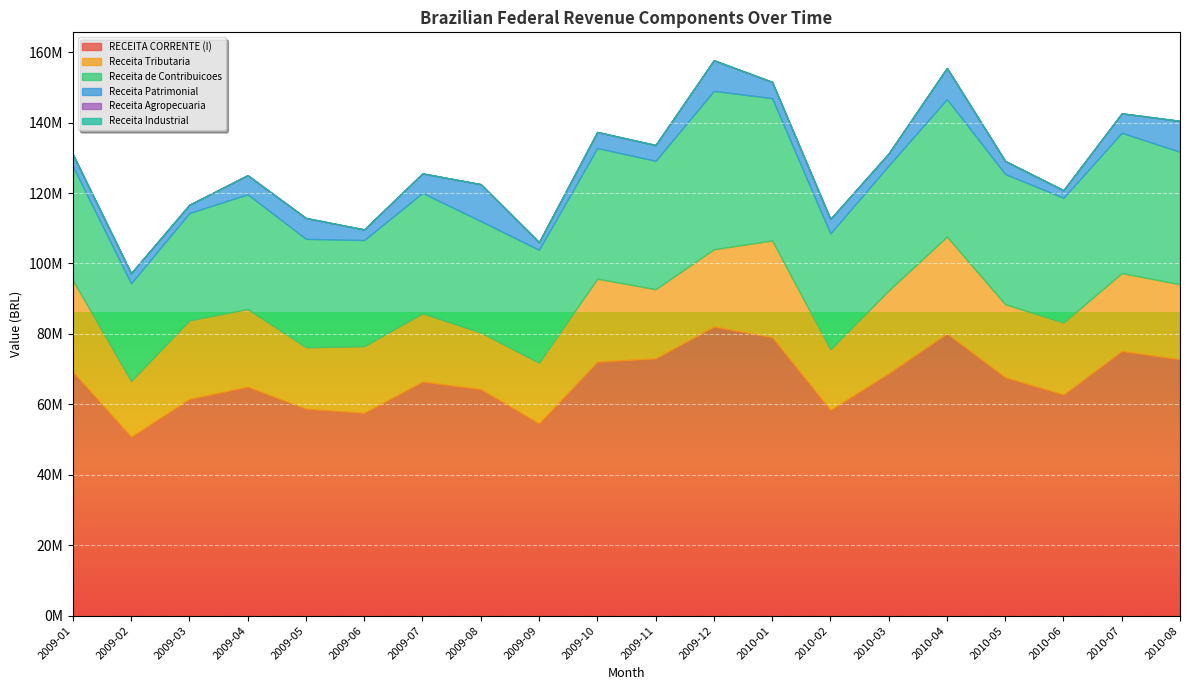

What is the difference between the RECEITA CORRENTE (I) values at 2009-06 and 2010-04?

22540614.2